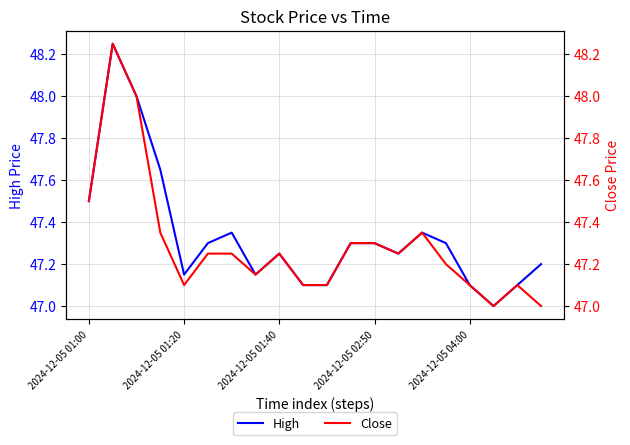

What is the label of the 3rd point from the right?

17